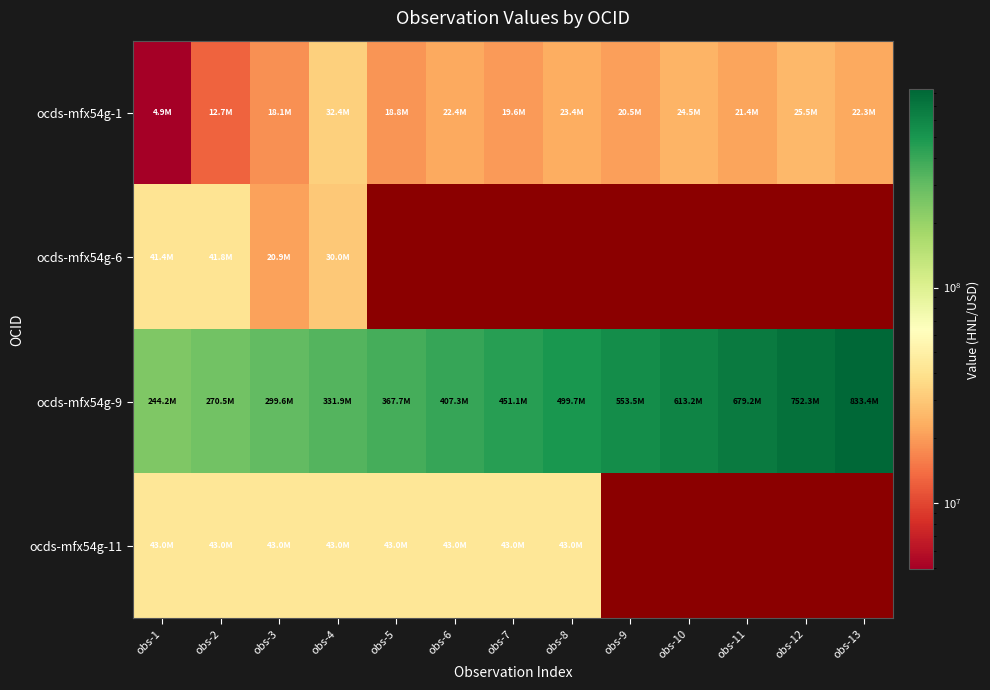

What is the difference between the ocds-mfx54g-9 values at obs-12 and obs-2?

481822401.0